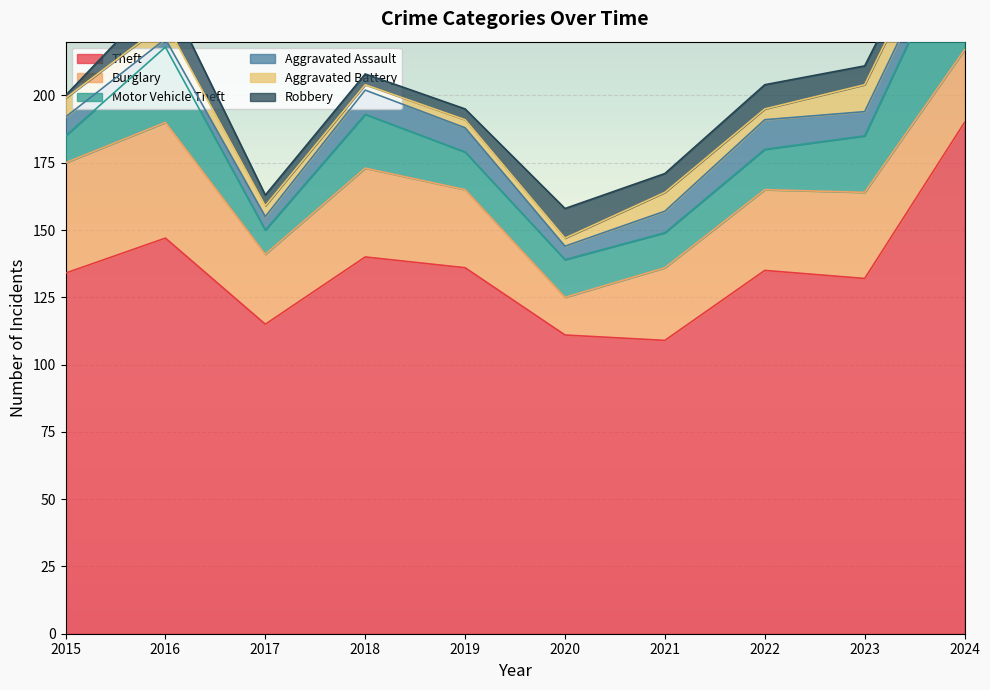

At which category does Robbery reach its first local valley?

2021